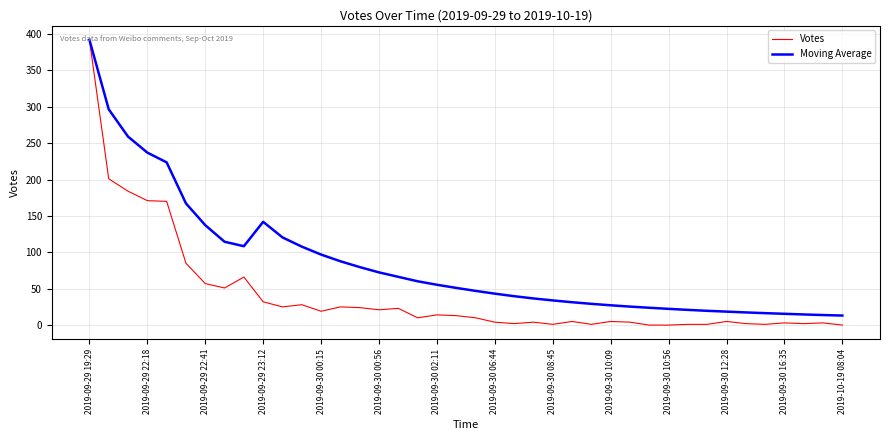

List the series in order of their overall mean, lowest first.

Votes, Moving Average